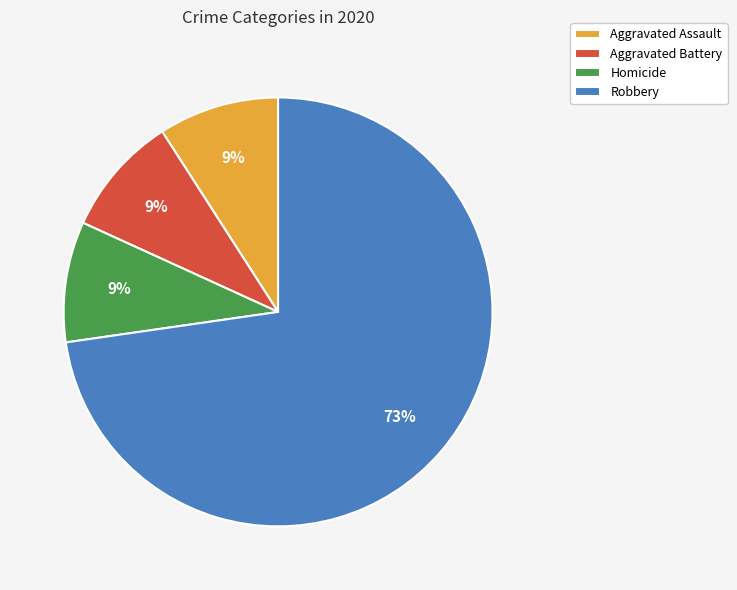

Does any single category account for the majority?

Yes